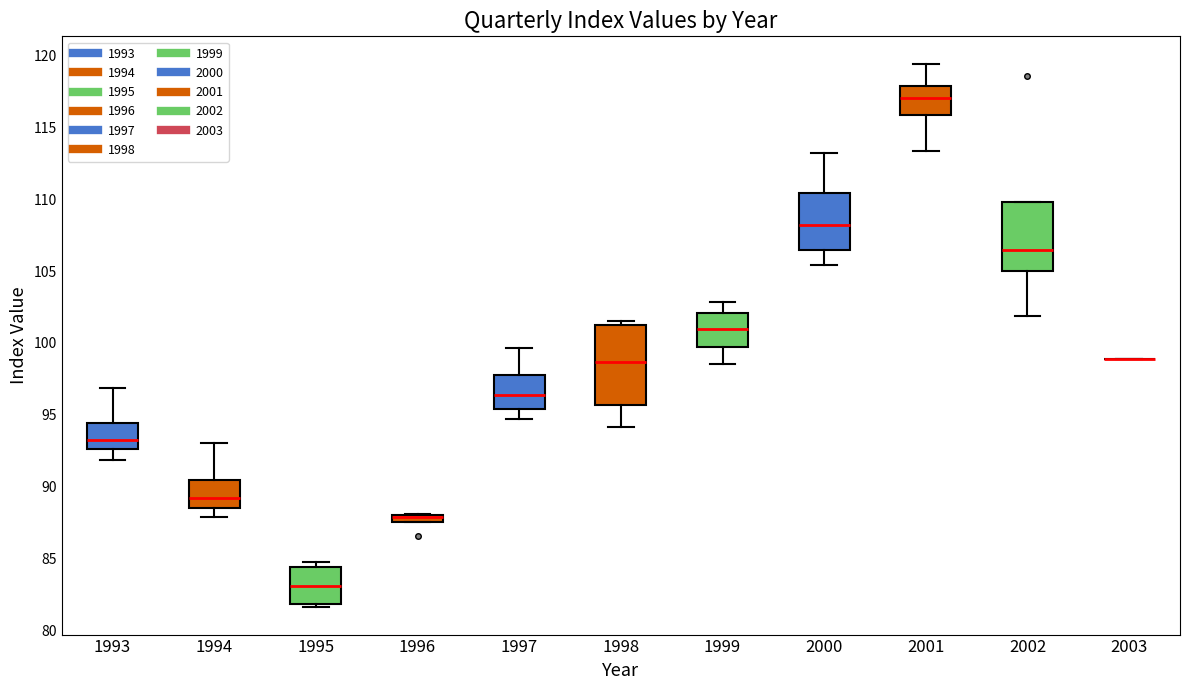

Which box is the tallest, from its lower edge to its upper edge?

1998